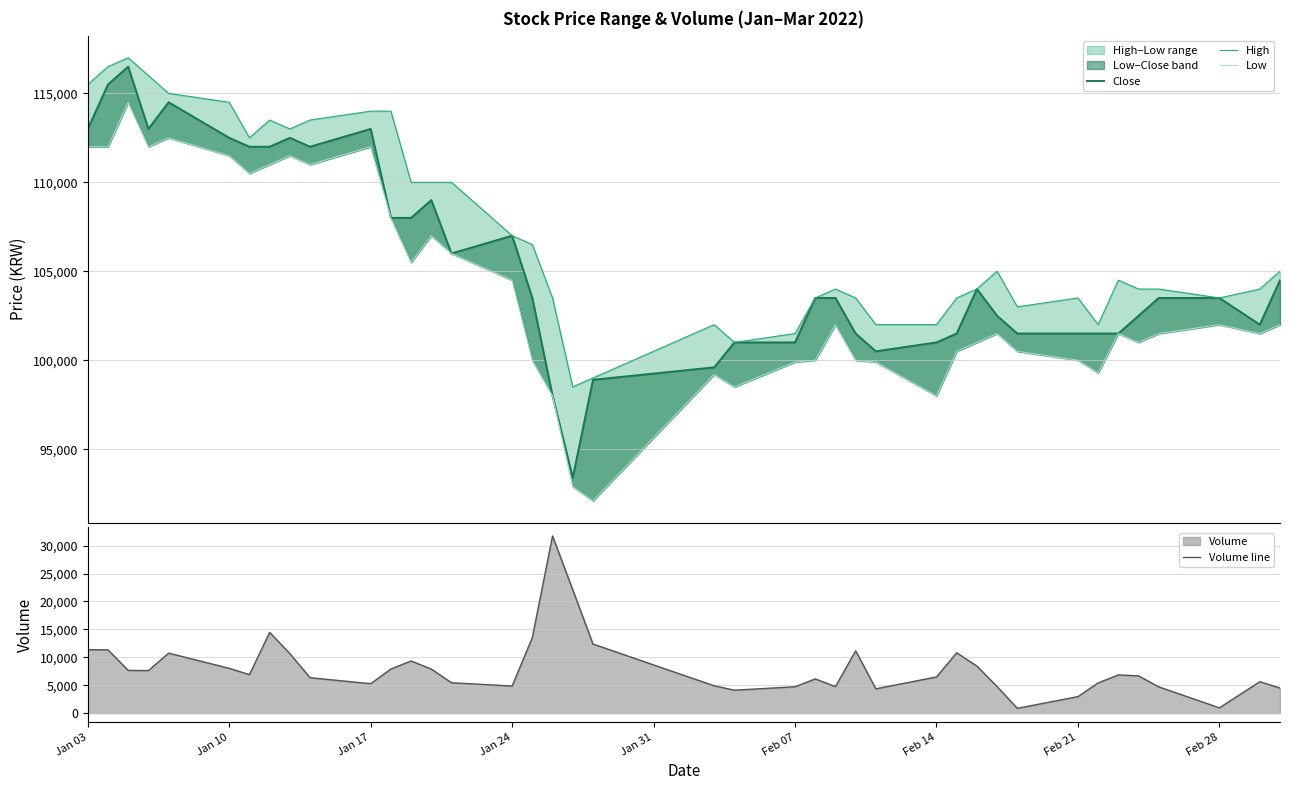

True or false: Close has more than 1 points higher than both neighbors.

True